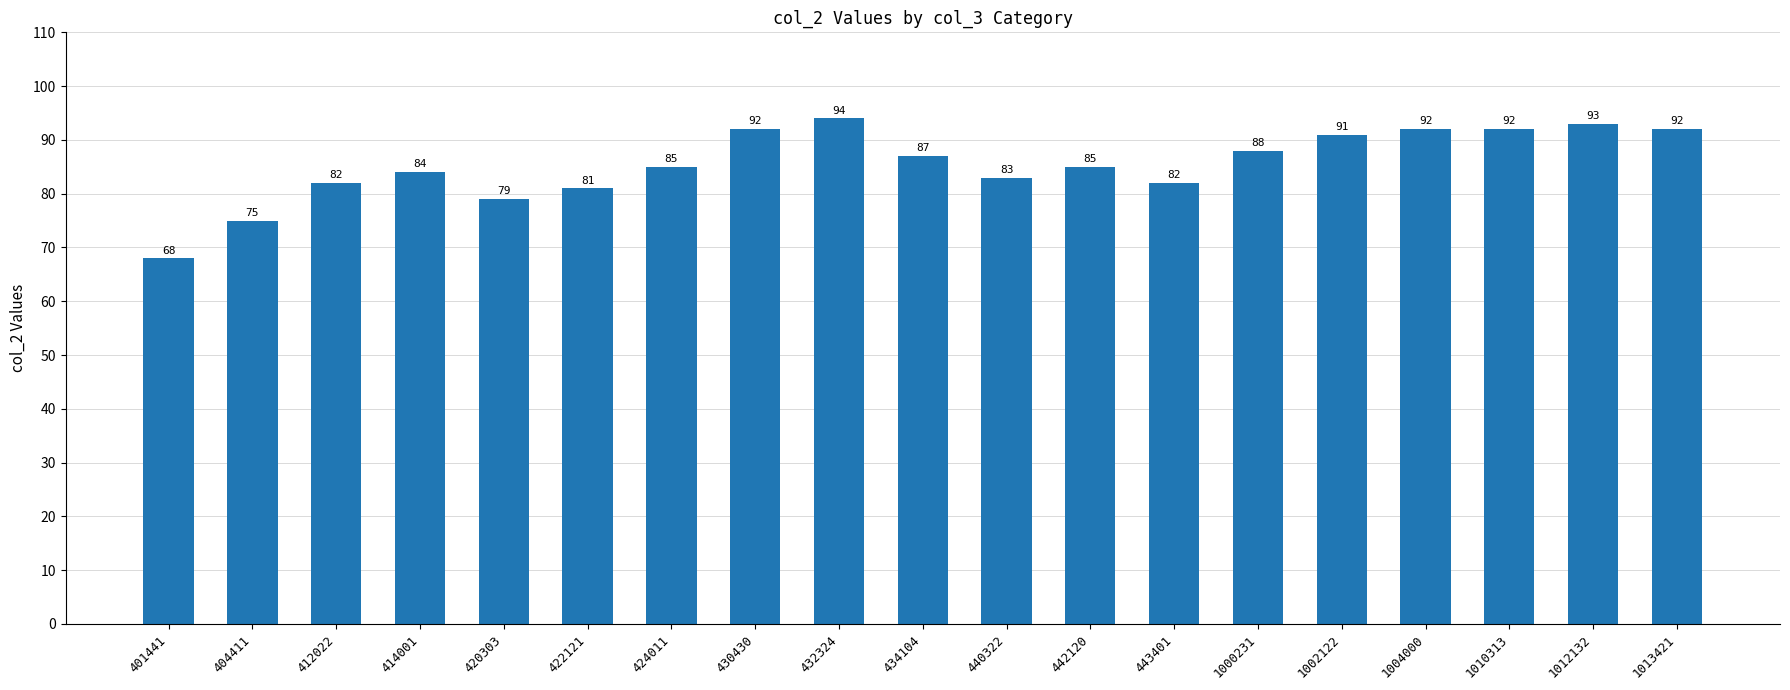

The value at 1010313 is 27. True or false?

False